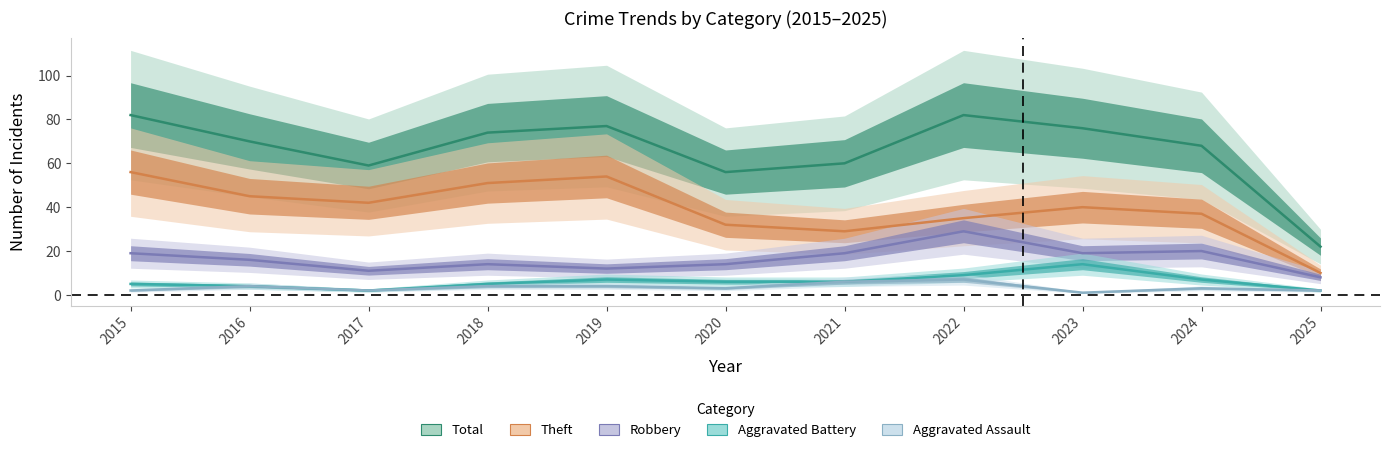

True or false: Theft has a value of 82 at 2019.

False